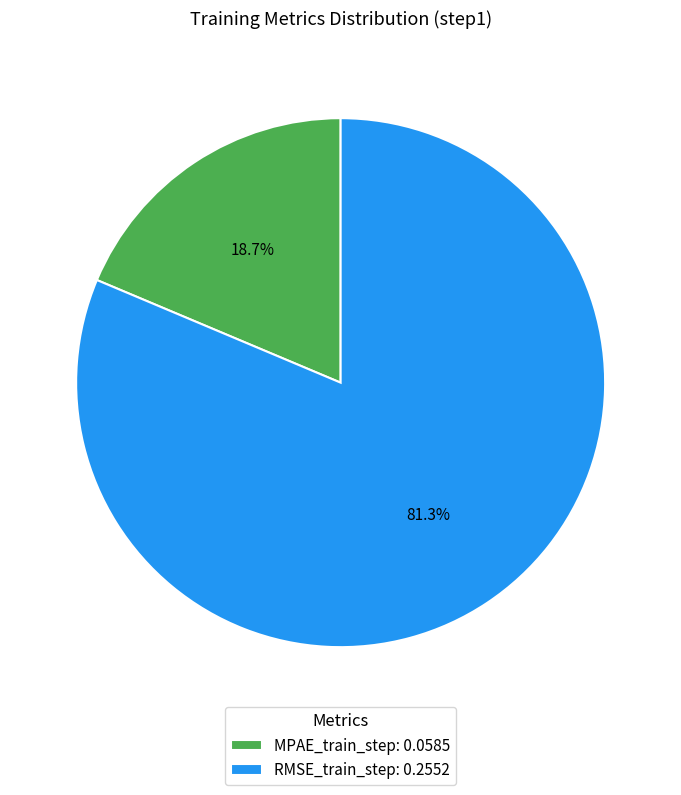

Count the number of slices in the pie.

2